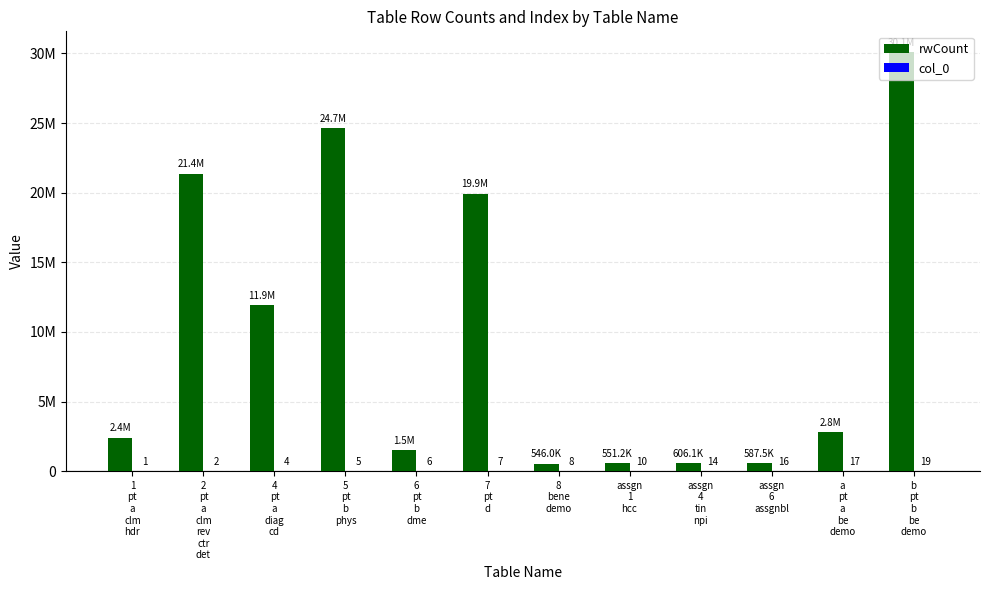

What is the label of the 10th bar from the right?

4
pt
a
diag
cd